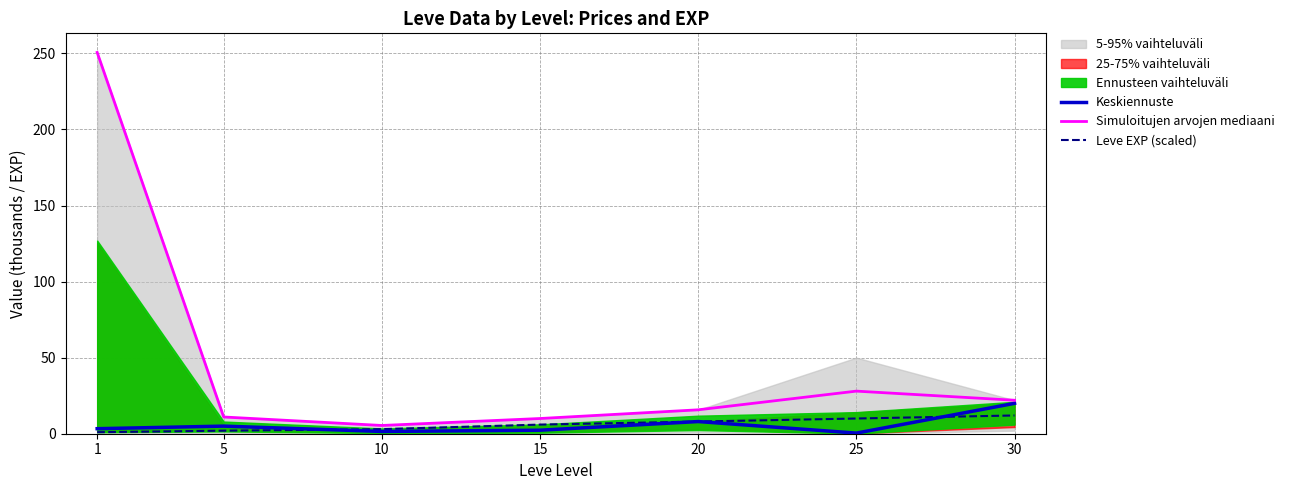

What is the difference between the second highest and second lowest values in the Keskiennuste series?

6.5